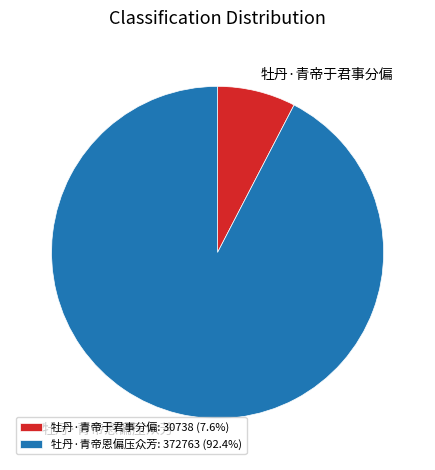

Which slice is the smallest?

牡丹·青帝于君事分偏